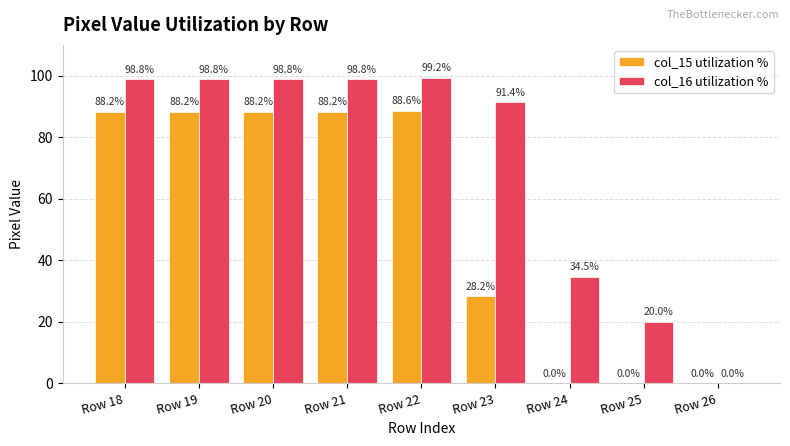

Are the bars horizontal?

No